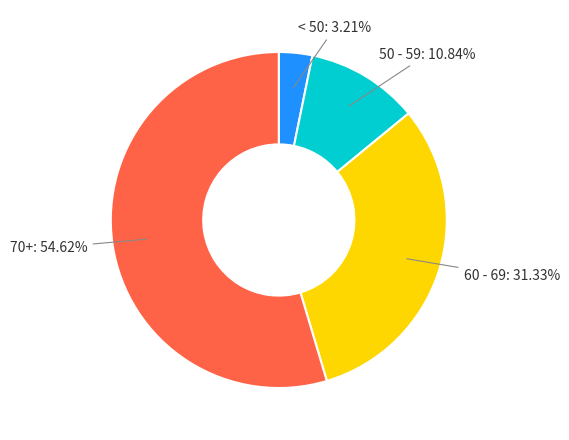

To the nearest percent, what is the average slice percentage?

25%